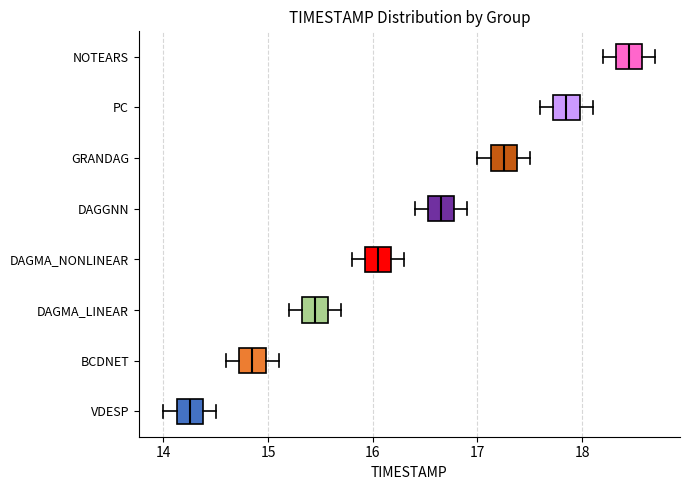

Which box's median line is the furthest to the right?

NOTEARS